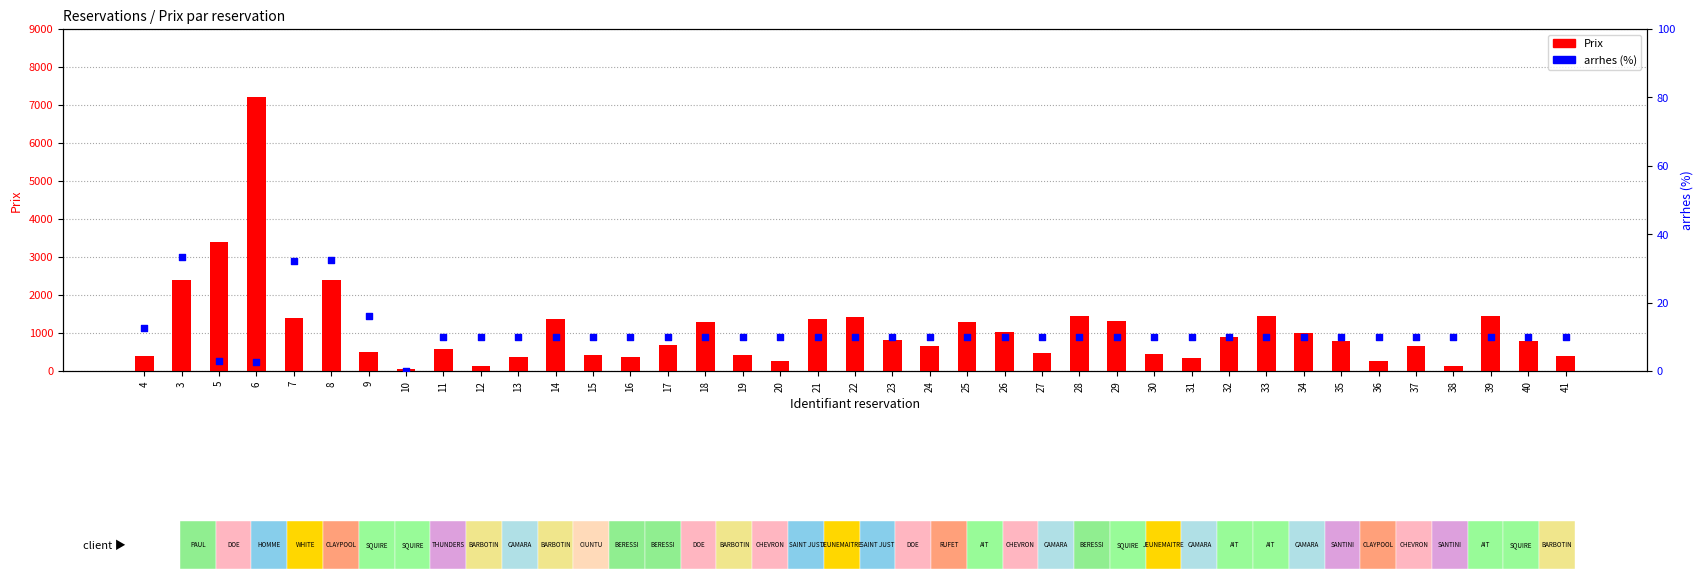

Which series has the largest Y range (max minus min)?

Prix